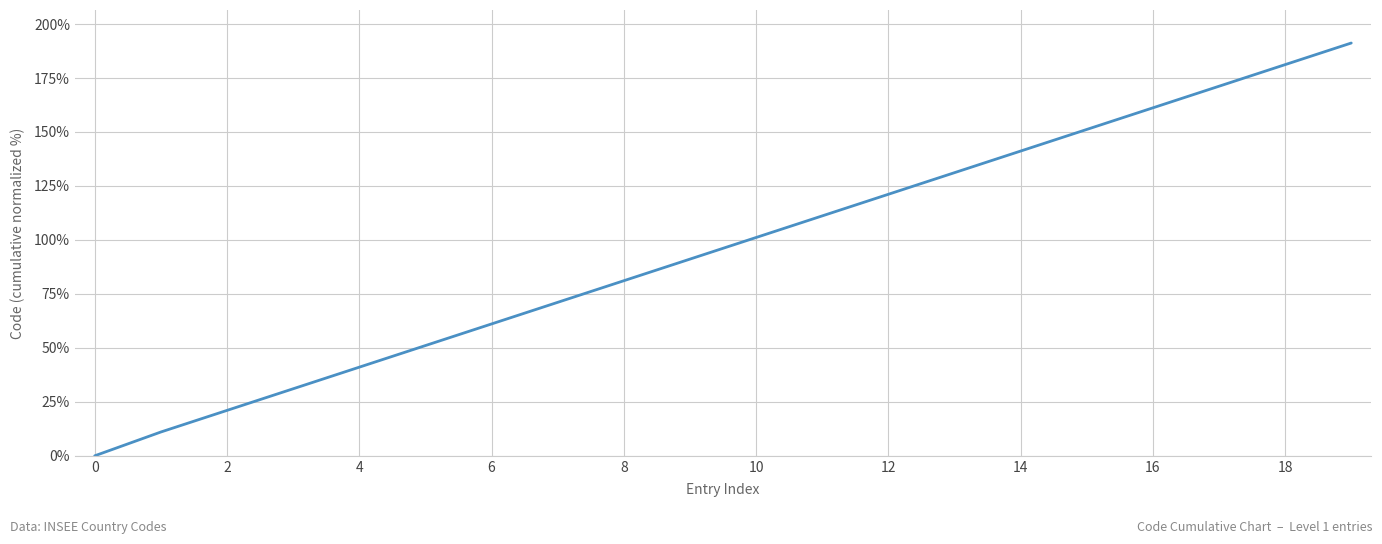

Is this an area chart (filled region under the line)?

No